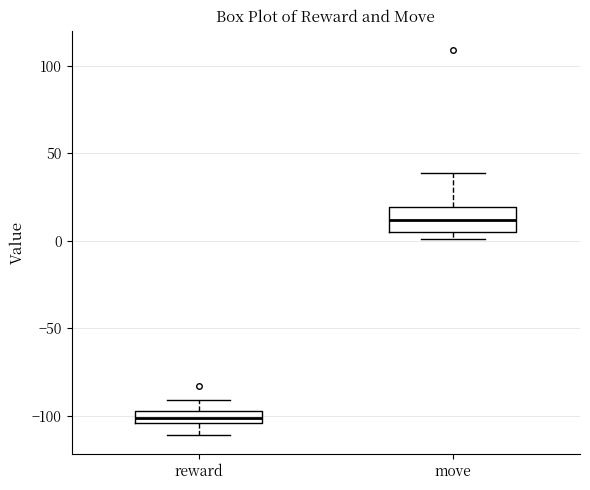

Which box is the tallest, from its lower edge to its upper edge?

move